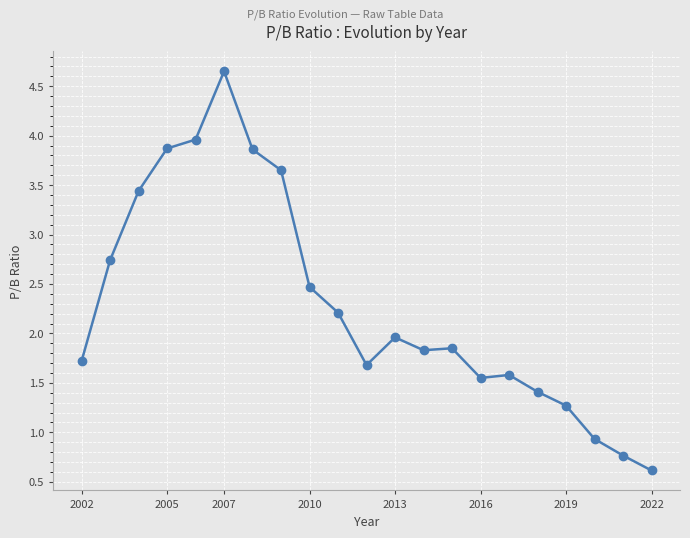

What is the difference between the maximum and minimum values?

4.0